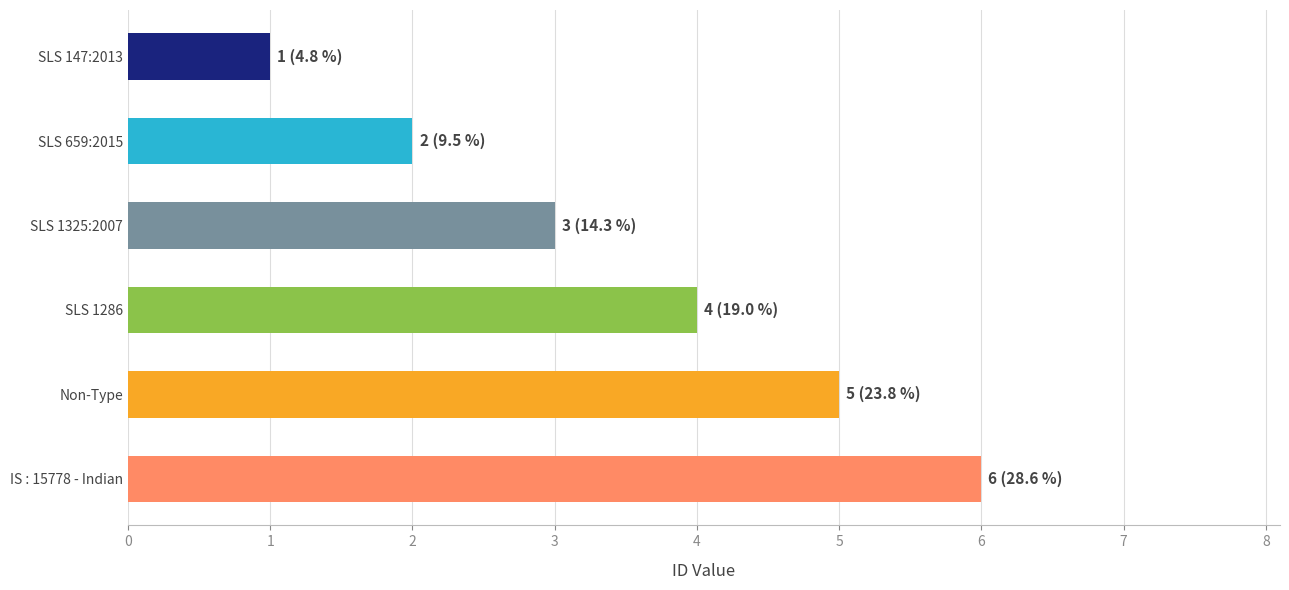

What is the change in value from SLS 1325:2007 to IS : 15778 - Indian?

+3